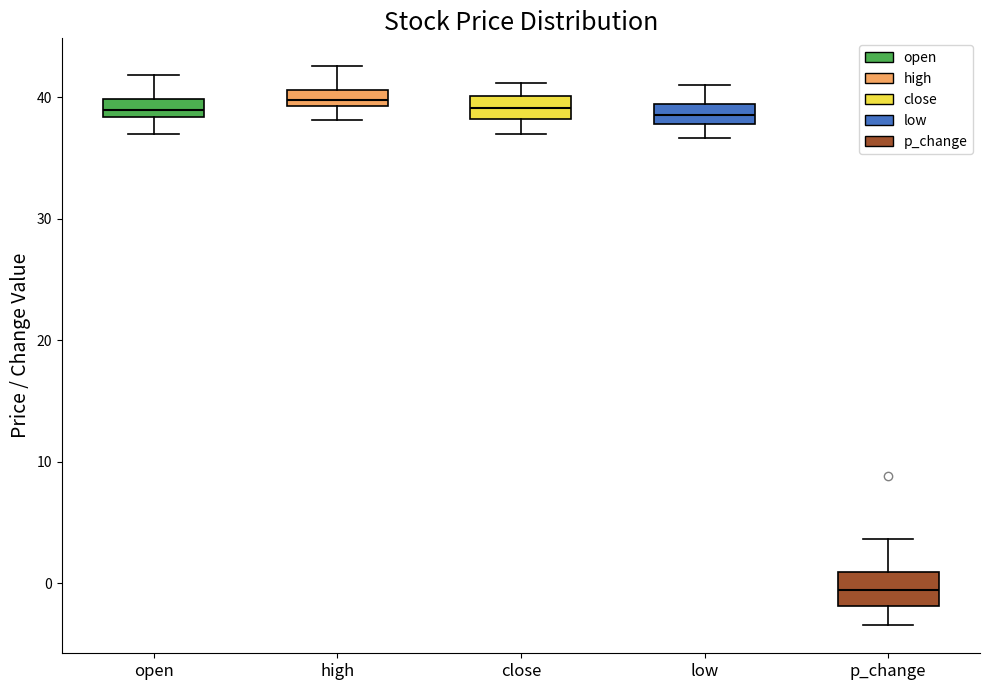

Where is the lower edge of the box for high on the y-axis? The values are not printed on the chart, so give them approximately, as read against the axis.

39